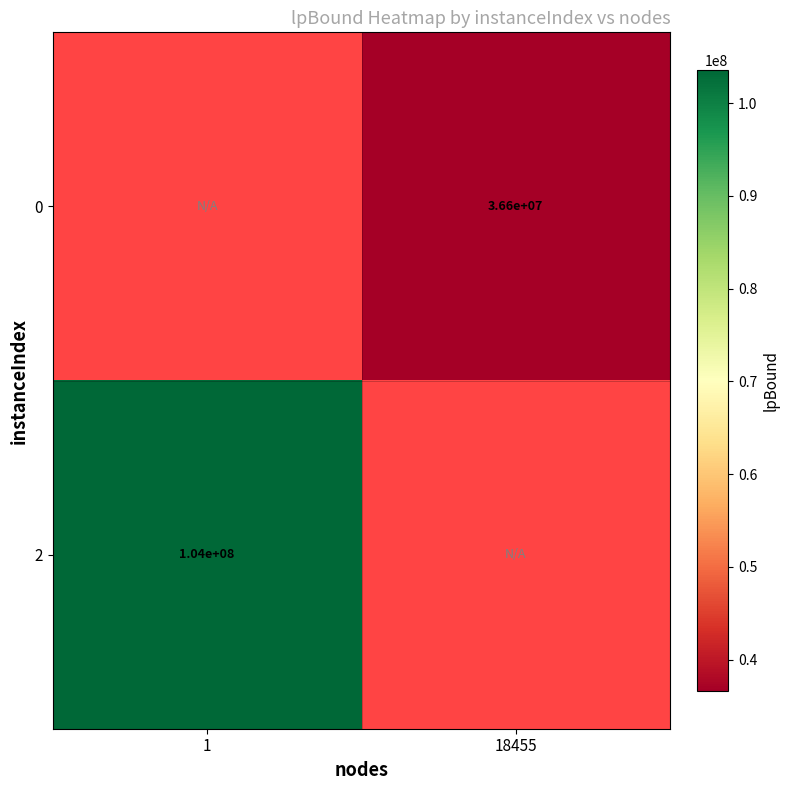

Is it true that 2 equals 143224705 at 1?

False